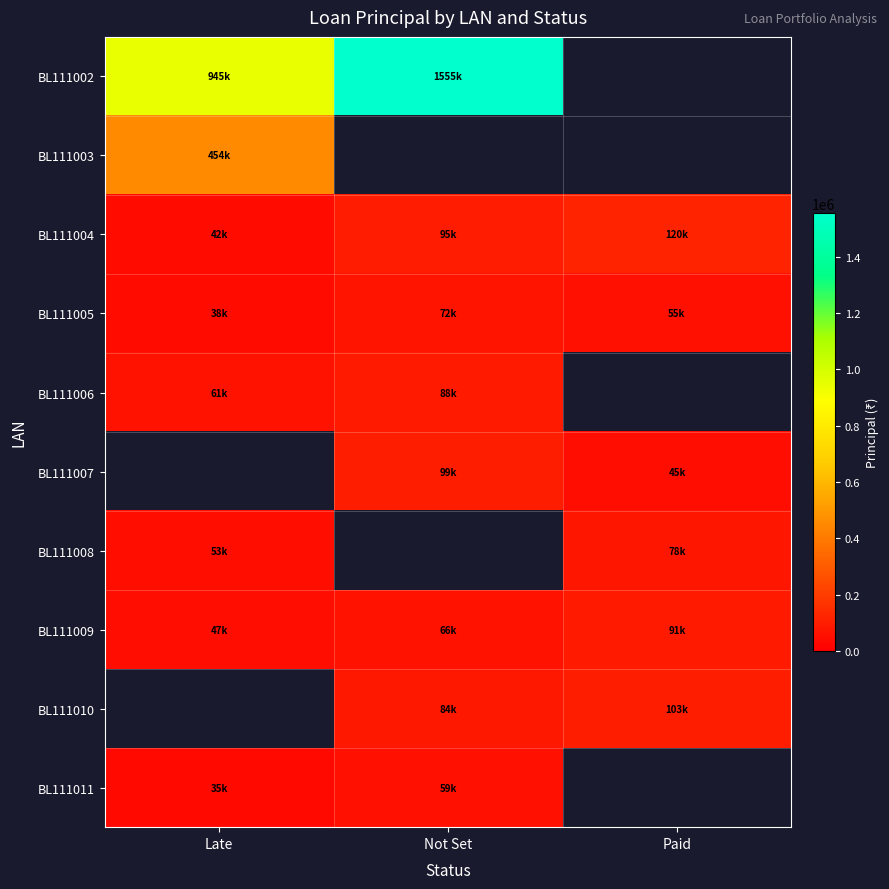

What is the sum of the BL111010 values at Paid and Not Set?

187000.0